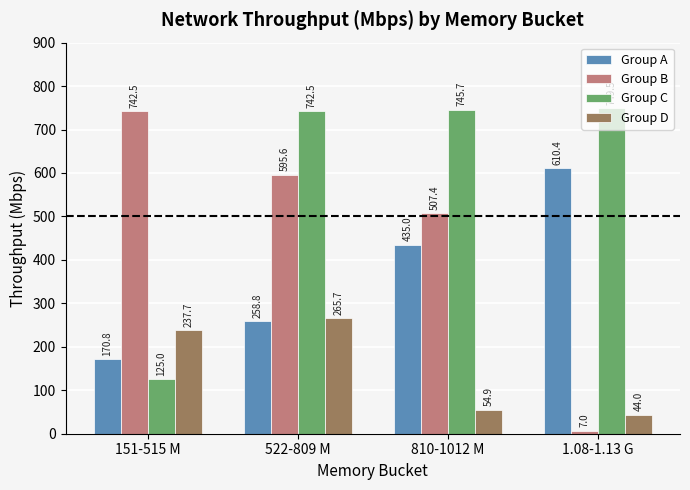

Where does the Group D series first go above 237?

151-515 M